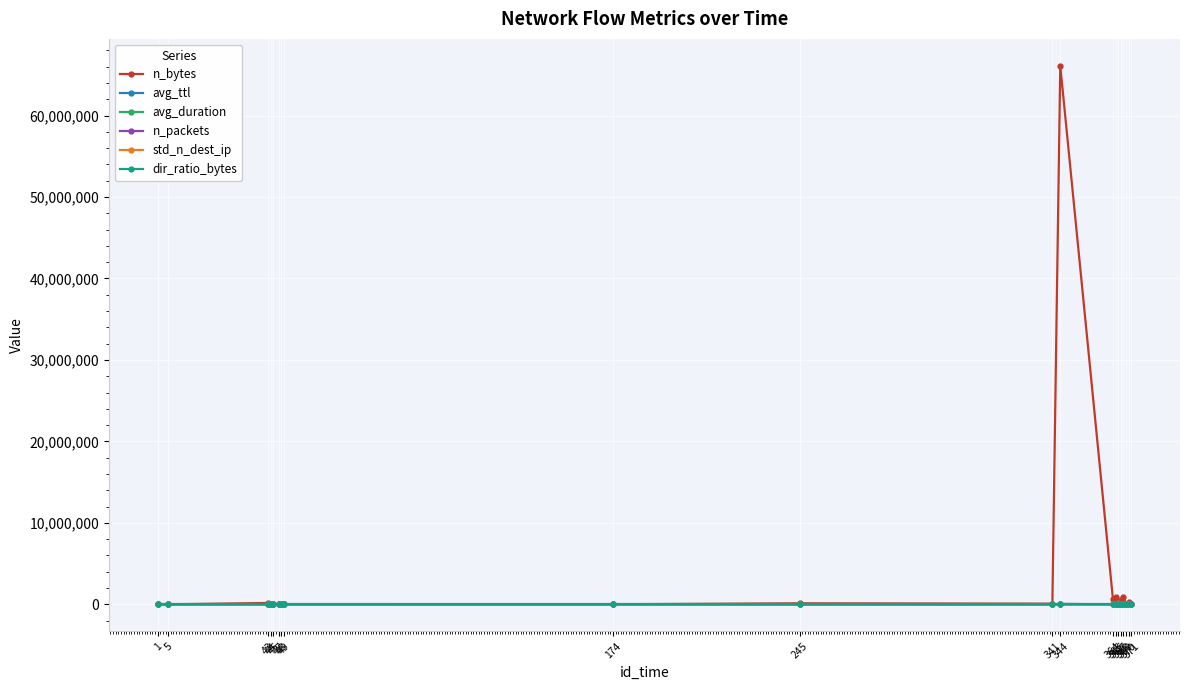

True or false: avg_duration has more than 2 points higher than both neighbors.

True